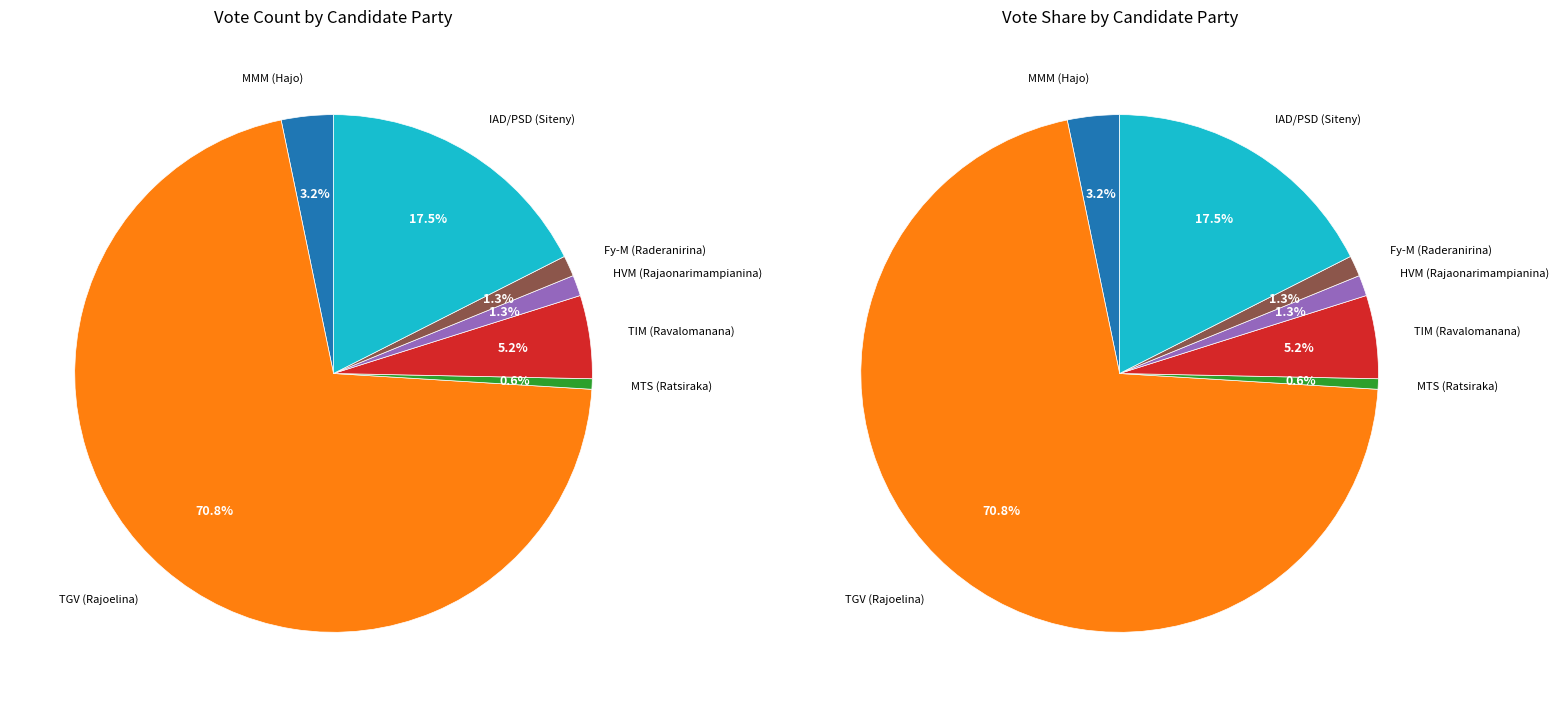

To the nearest percent, what percentage of the pie is MMM (Hajo)?

3%